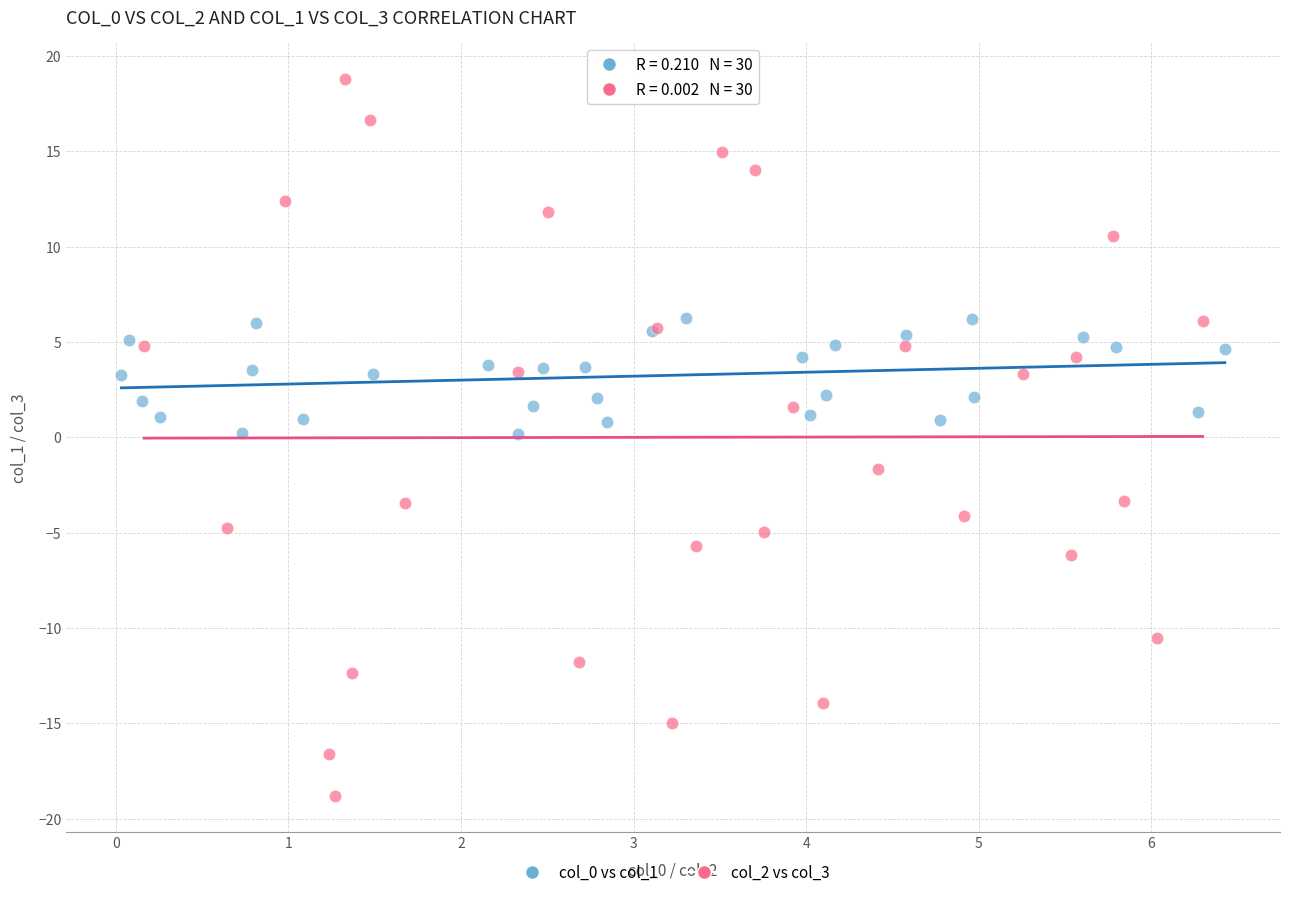

Which series contains the lowest Y value?

col_2 vs col_3